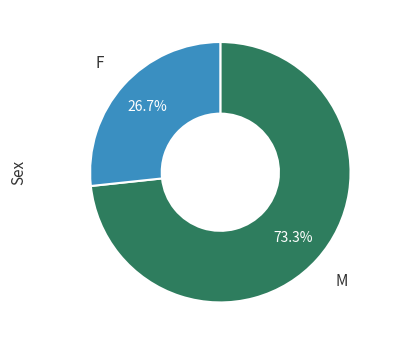

Does any single category account for the majority?

Yes